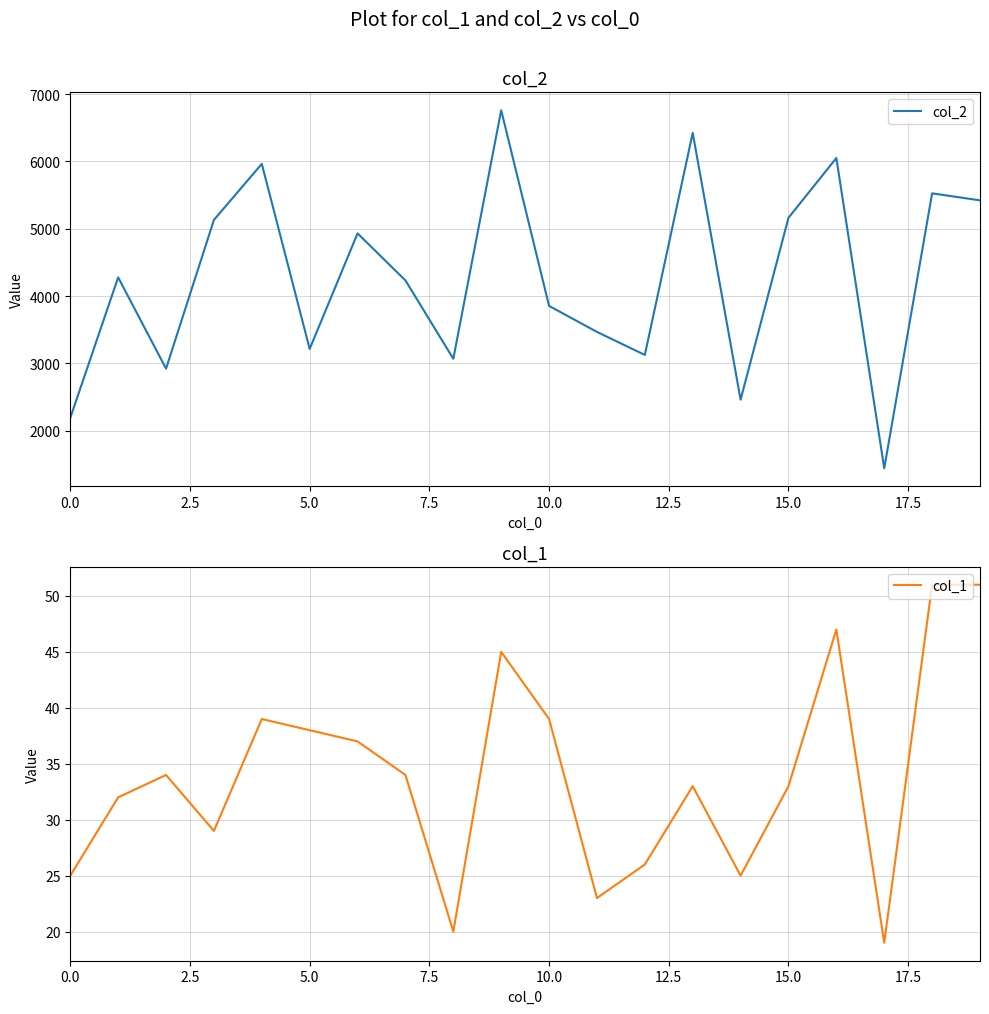

What is the total value across all series at 9?

6806